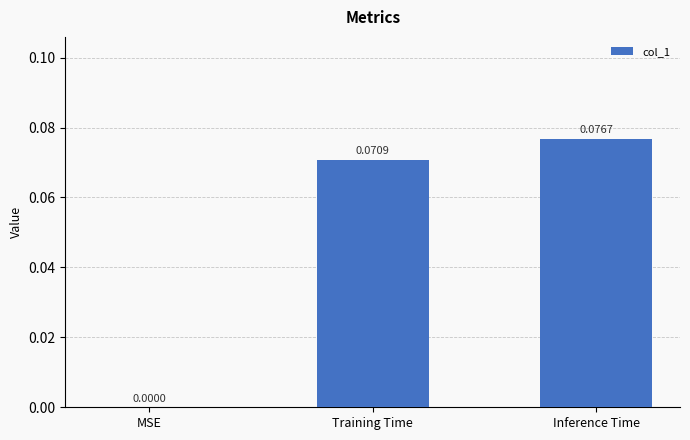

Between MSE and Inference Time, which is larger?

Inference Time